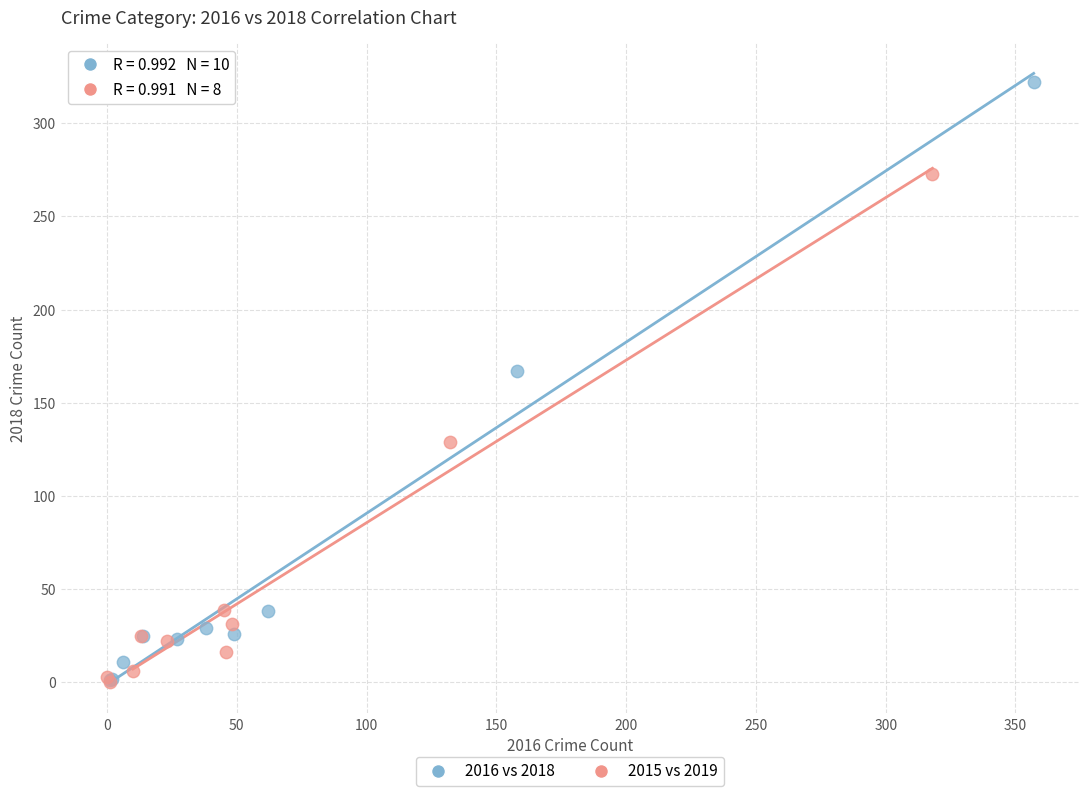

Which series has the widest spread of Y values?

2016 vs 2018